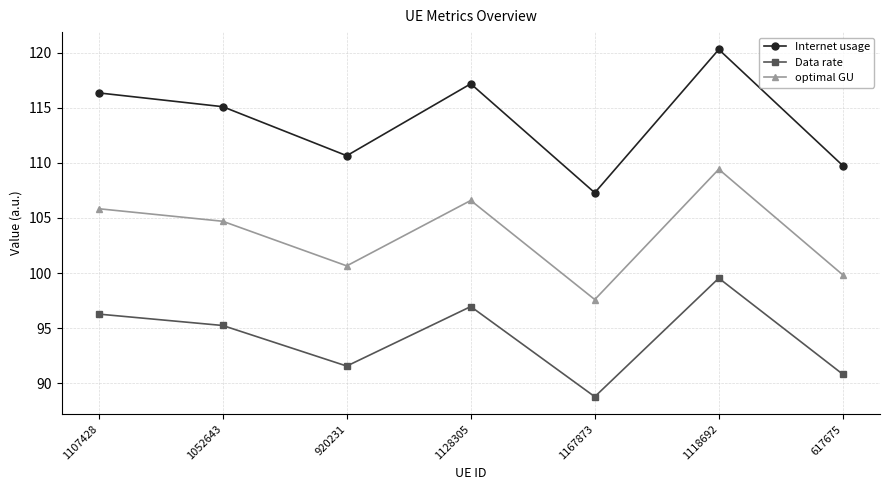

Which series has the largest range (max minus min)?

Internet usage